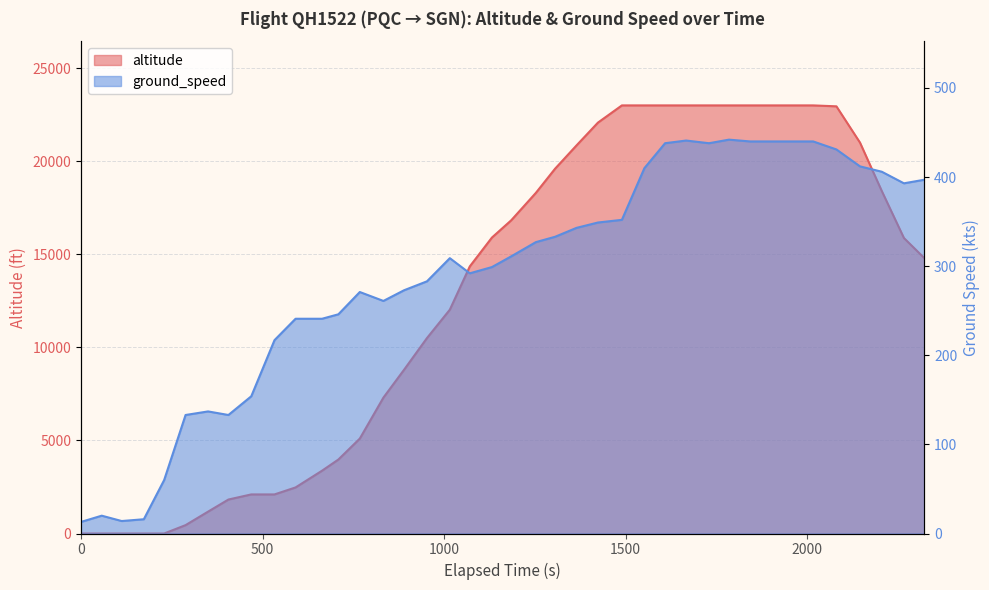

True or false: ground_speed has more than 1 points higher than both neighbors.

True